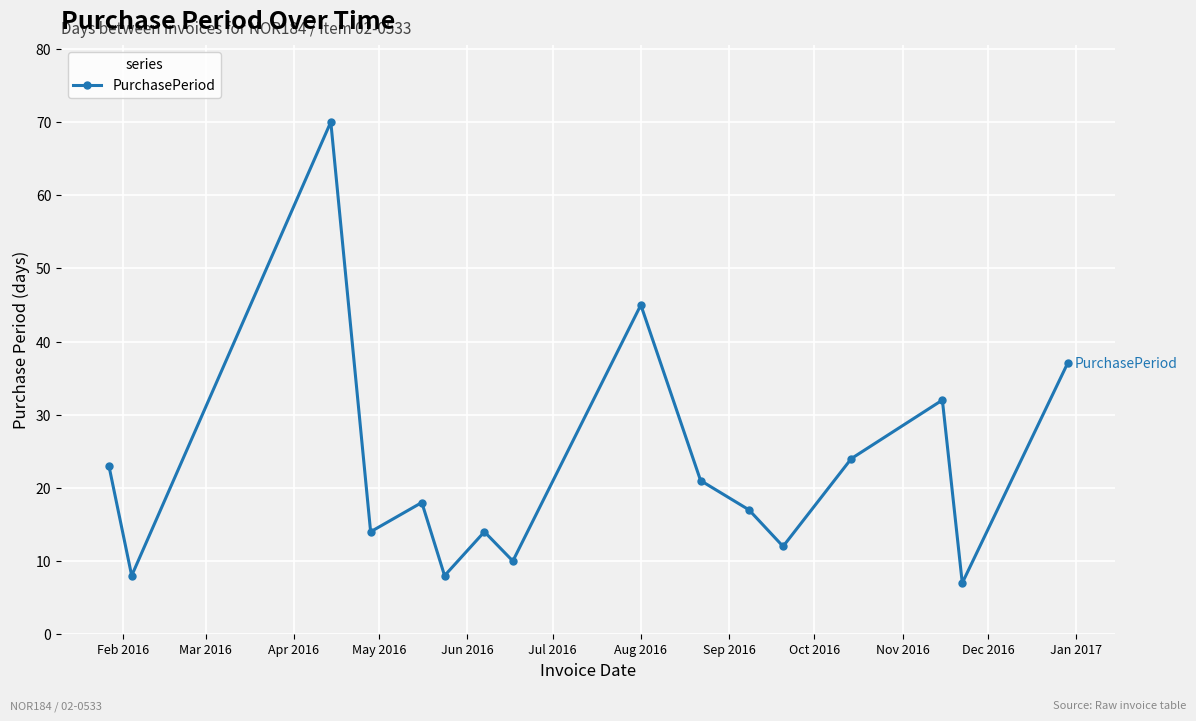

How many distinct data groups are displayed?

1